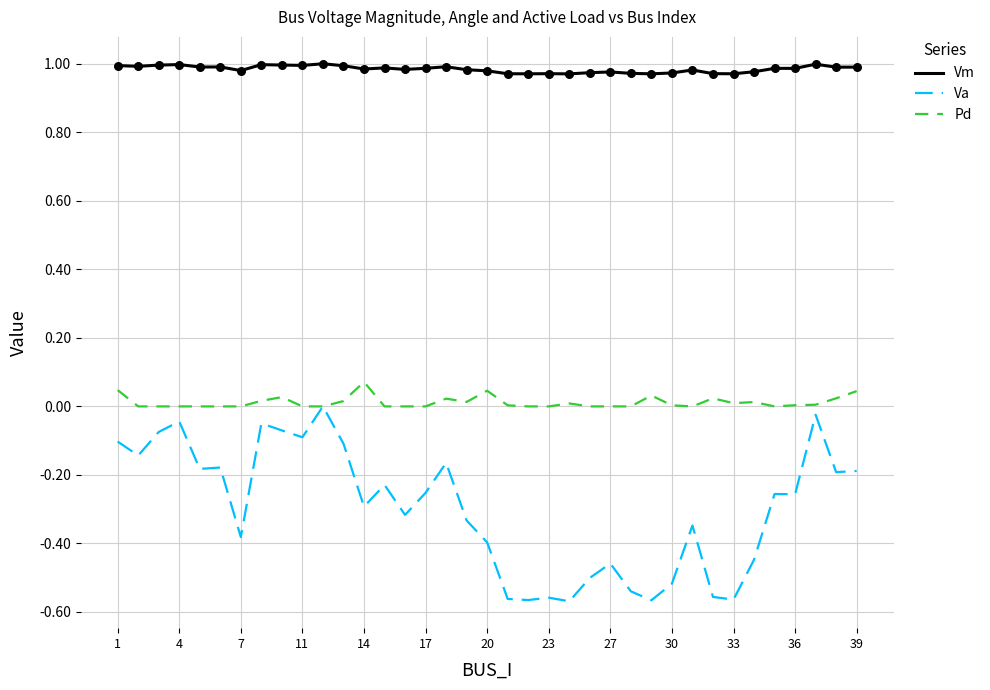

True or false: Va and Vm cross at least once.

False